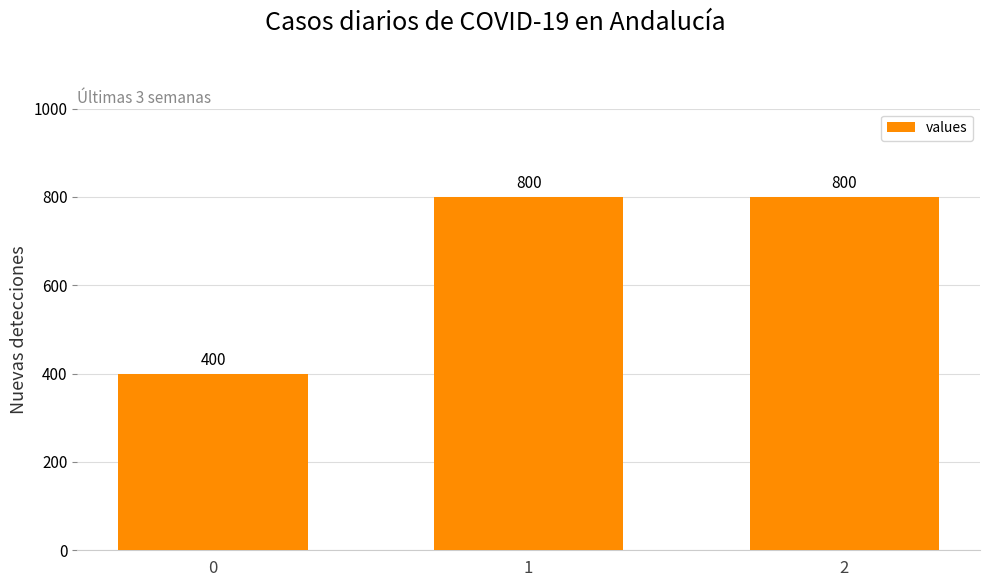

Which has a higher value, 0 or 1?

1